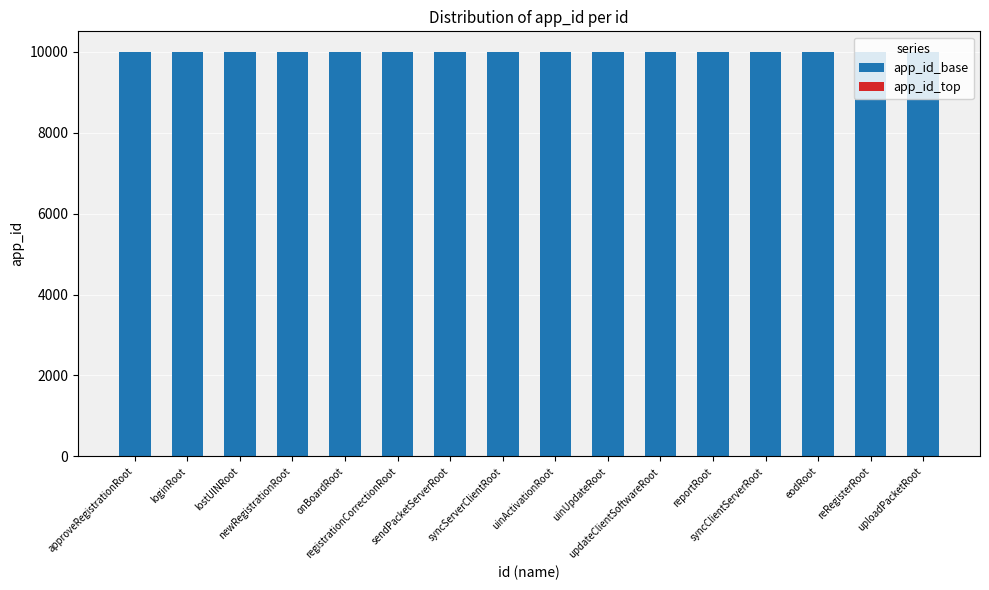

What is the highest value of the app_id_base series?

10001